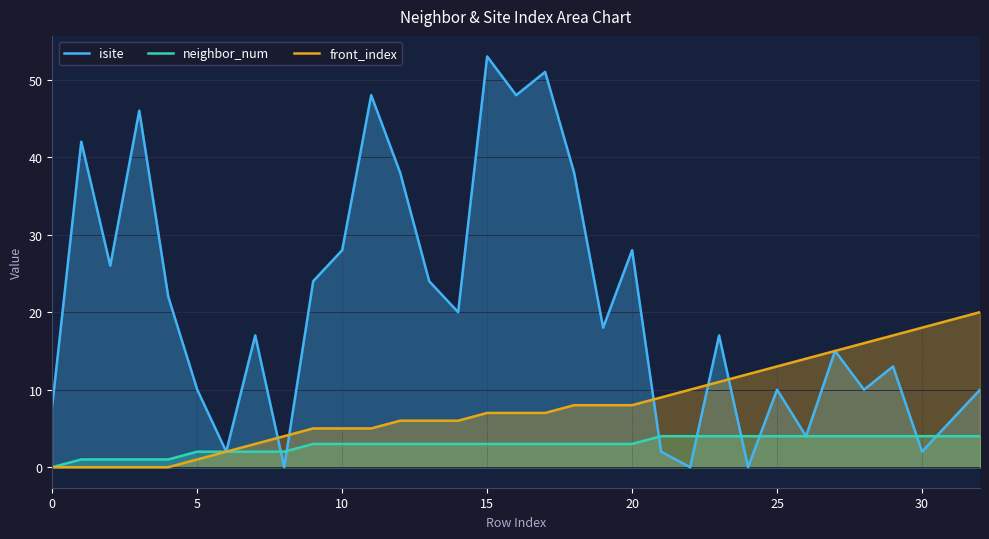

Between 11 and 13, which series saw the biggest shift?

isite